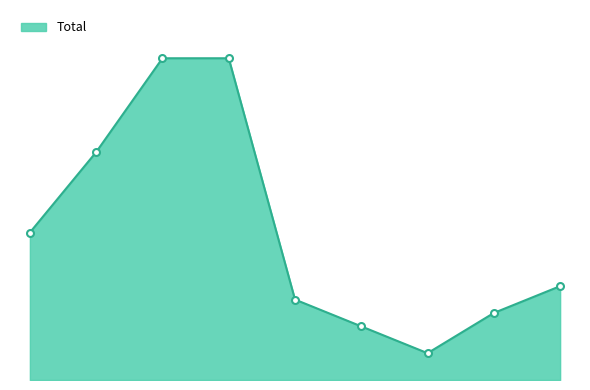

Is this an area chart (filled region under the line)?

Yes